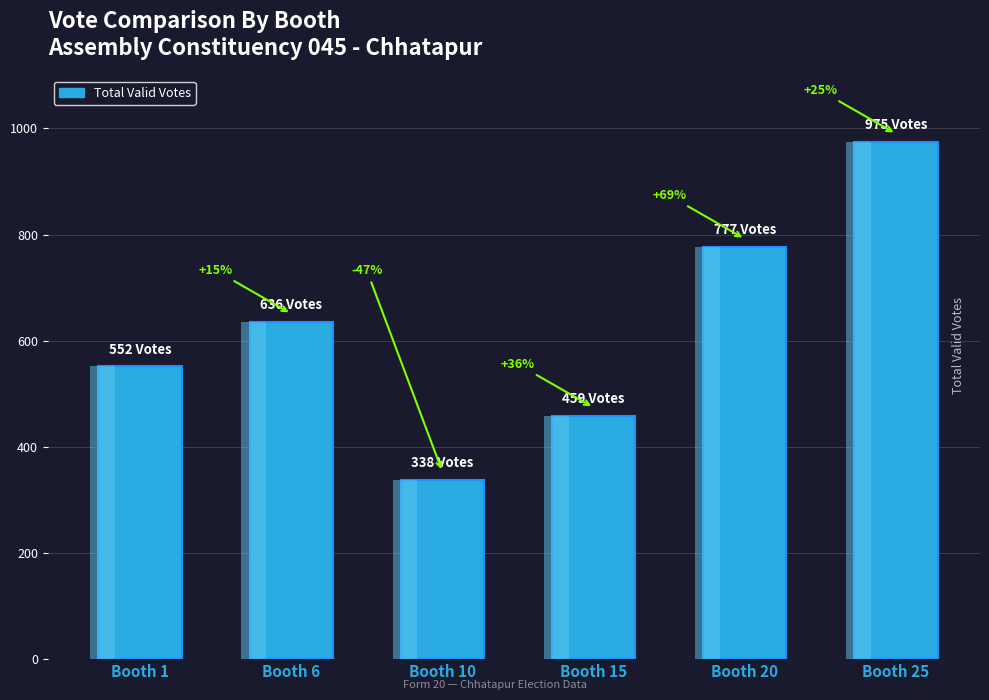

What is the value of the 1st bar from the left?

552